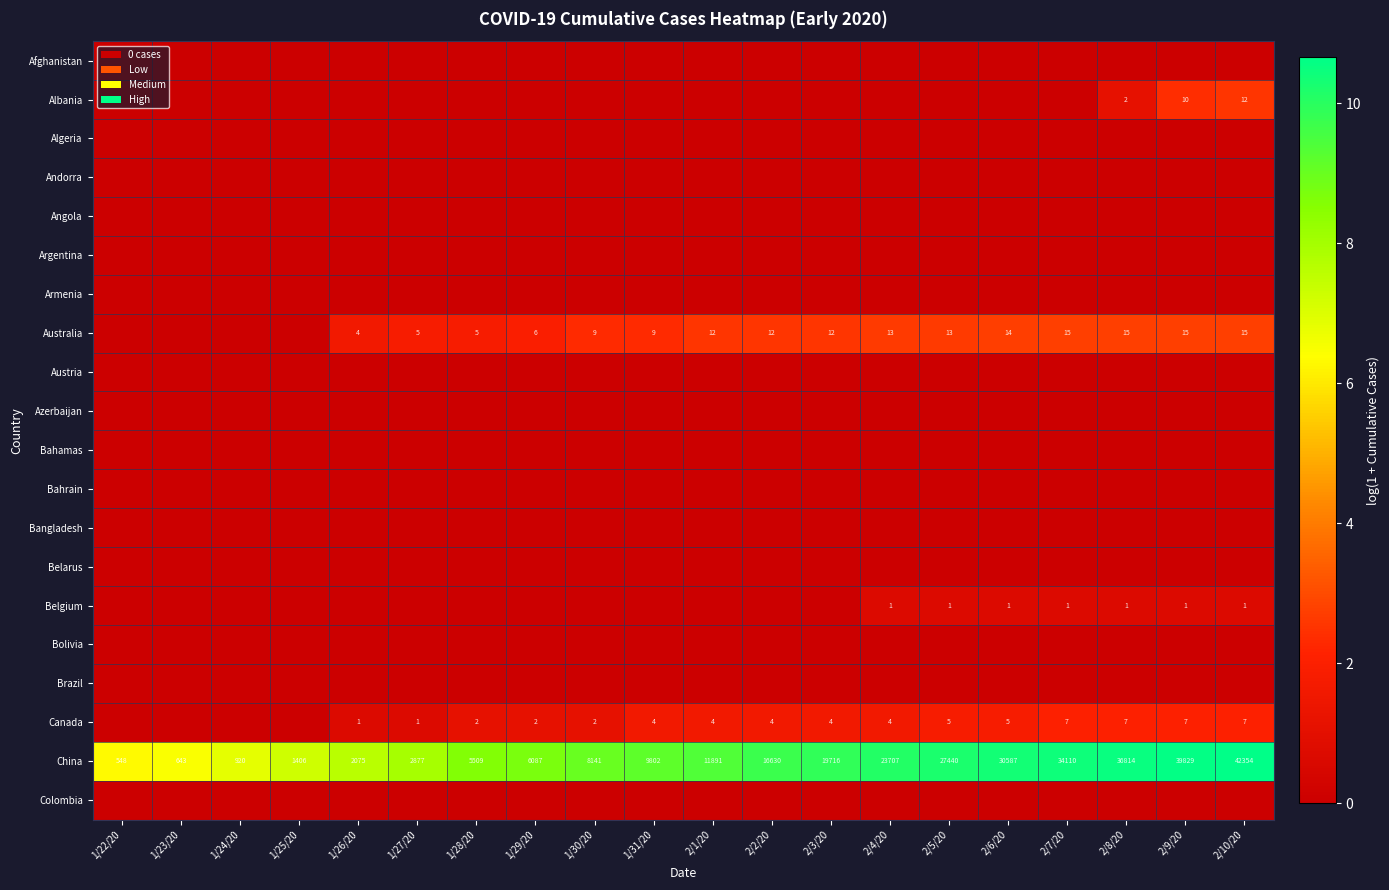

The value of China at 2/4/20 is 6.2. True or false?

False